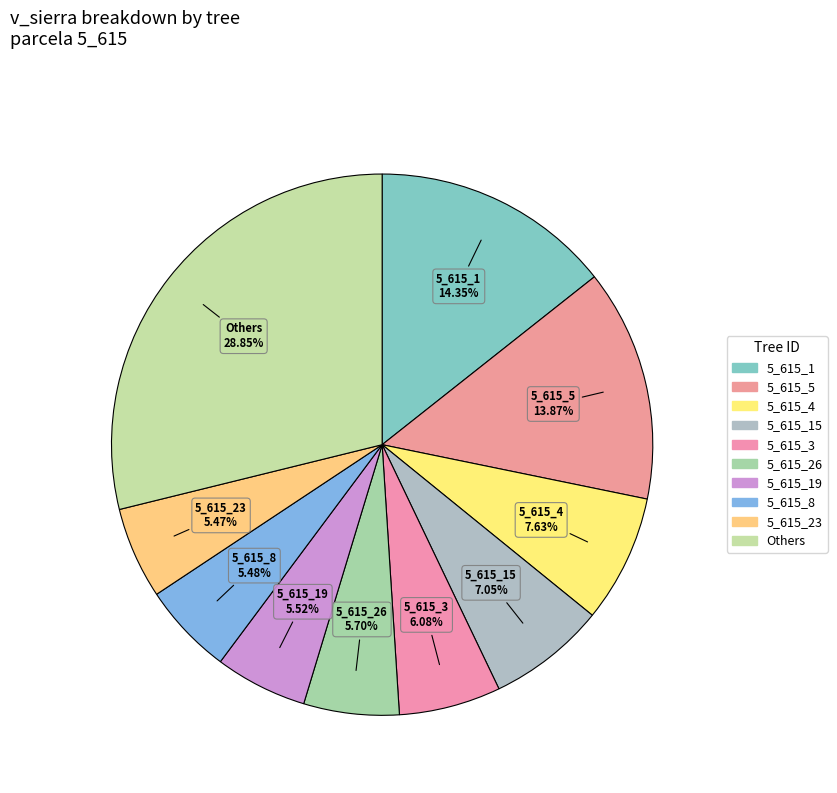

How many slices are in this pie chart?

10